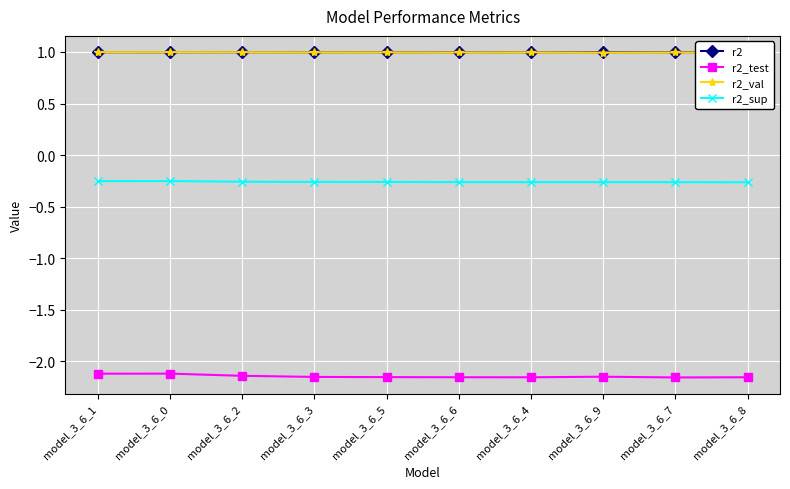

What is the total value across all series at model_3_6_0?

-0.4